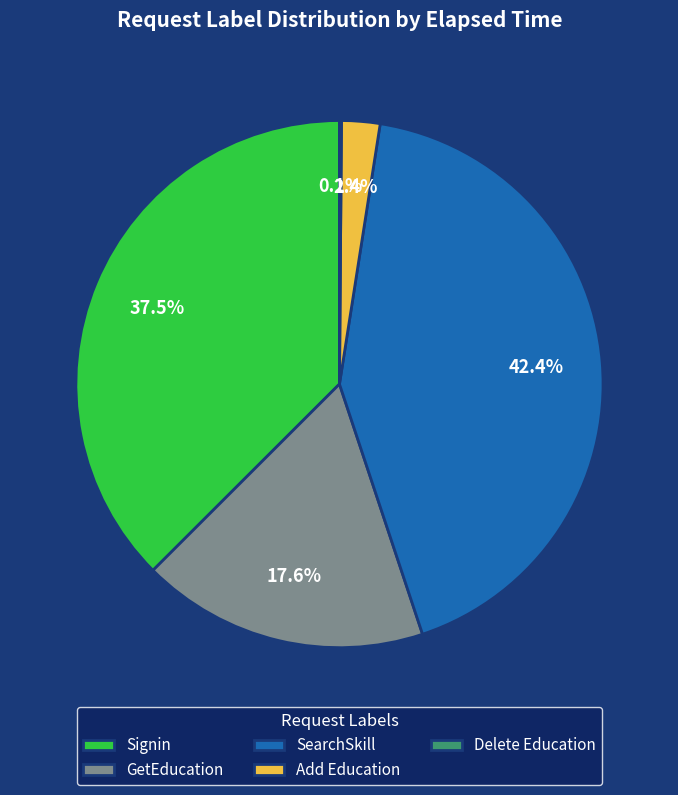

Between GetEducation and SearchSkill, which is larger?

SearchSkill